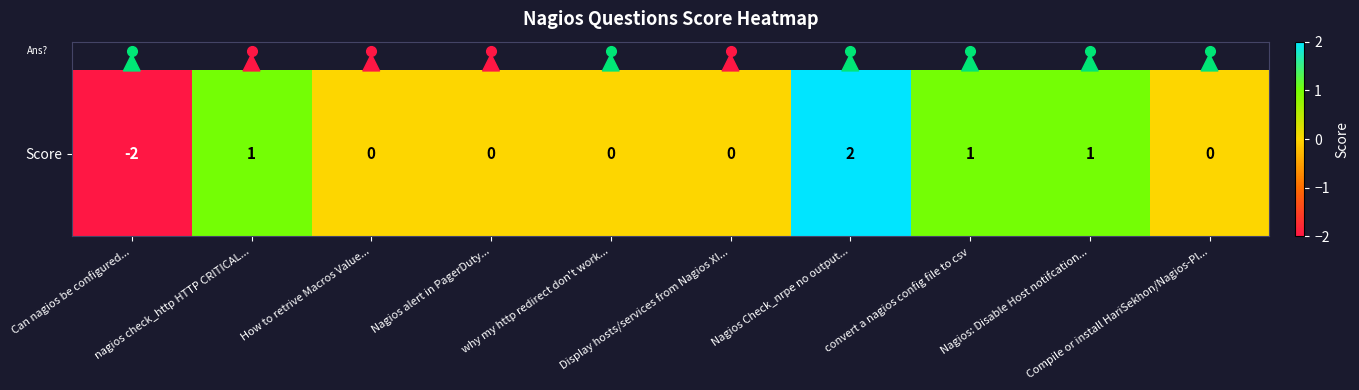

At which label is the value closest to 0?

How to retrive Macros Value...